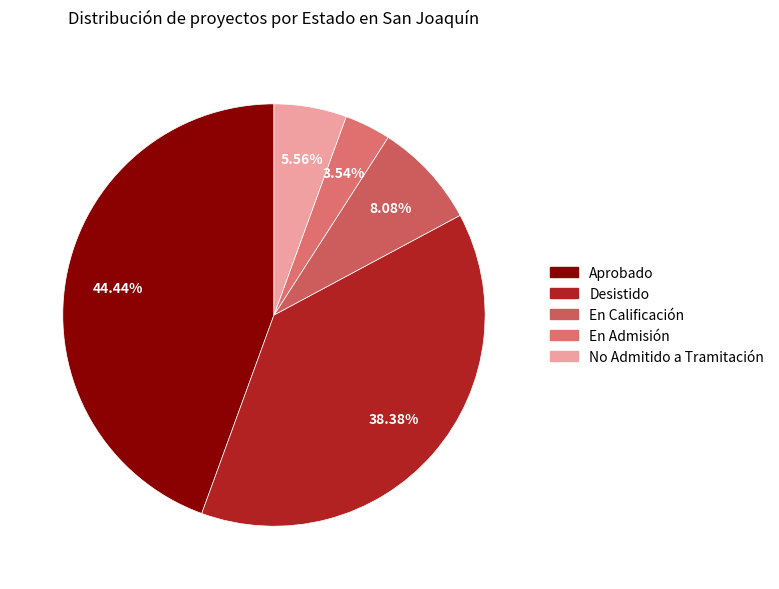

How many slices are in this pie chart?

5